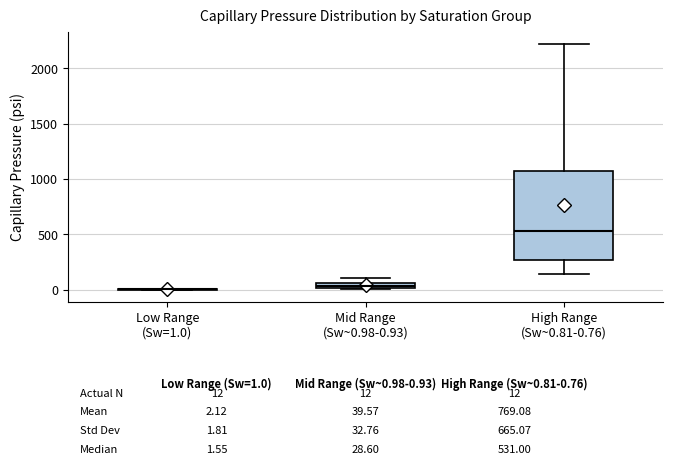

Which box is the tallest, from its lower edge to its upper edge?

High Range (Sw~0.81-0.76)